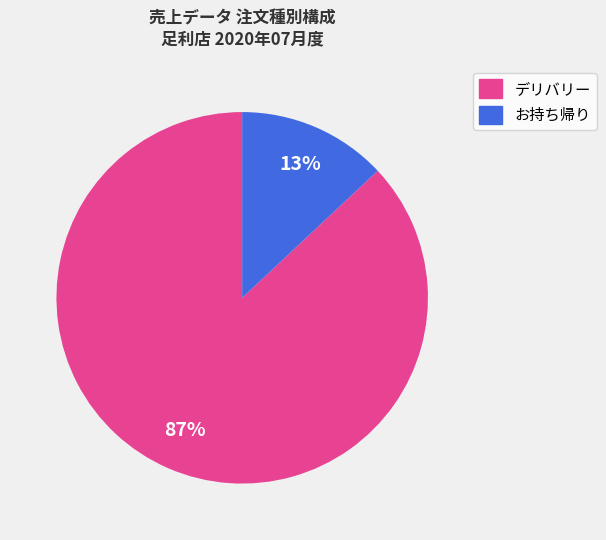

Combined, do デリバリー and お持ち帰り account for over 50%?

Yes